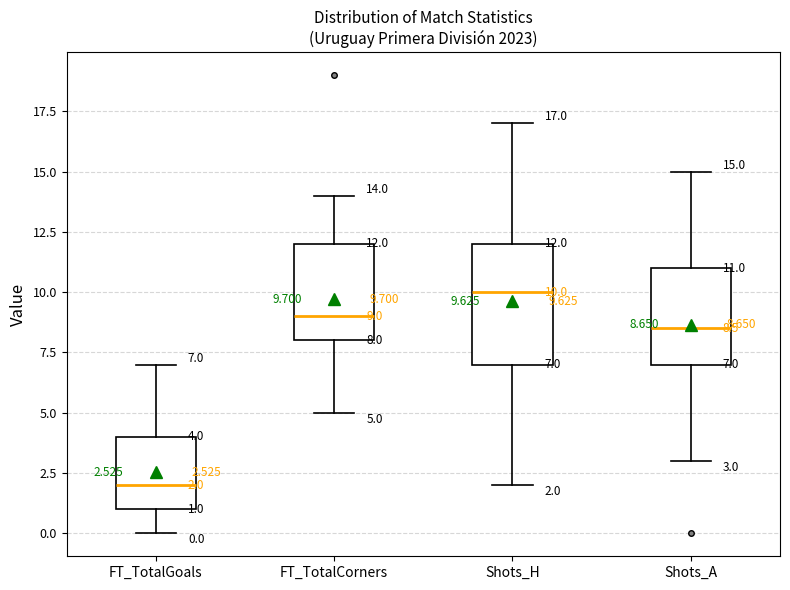

Which box is the tallest, from its lower edge to its upper edge?

Shots_H